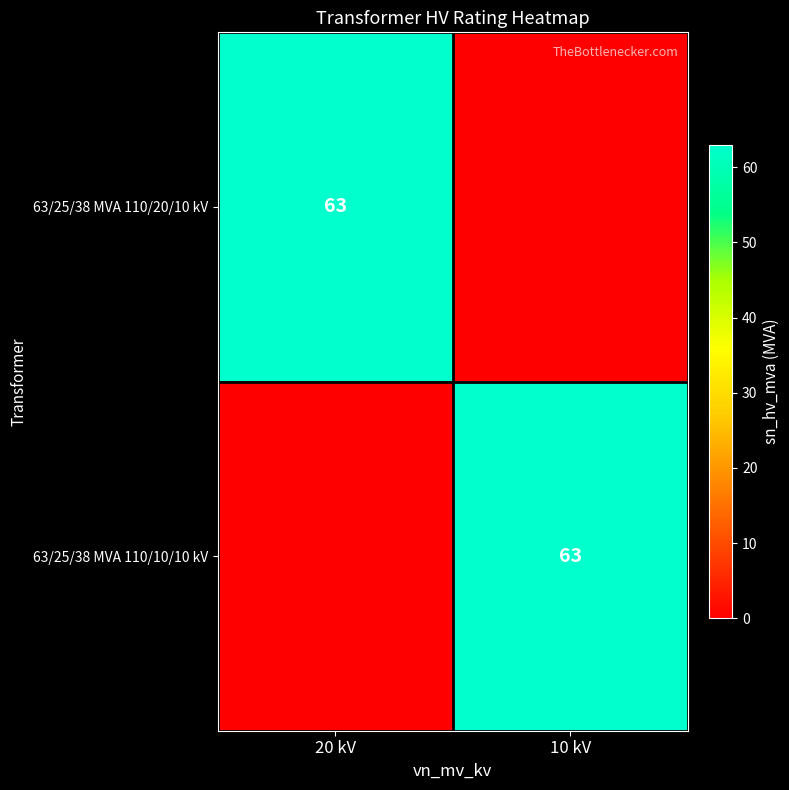

True or false: 63/25/38 MVA 110/20/10 kV has a value of 34 at 20 kV.

False